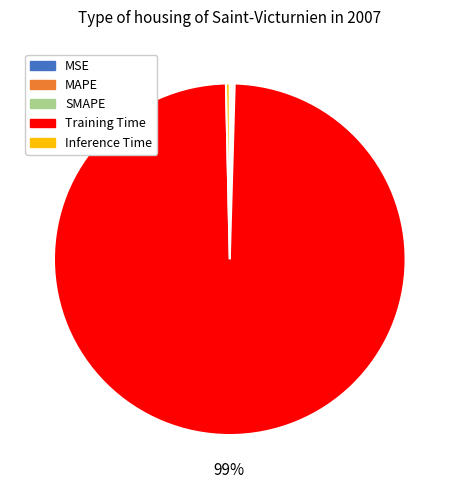

To the nearest percent, what is the average slice percentage?

20%